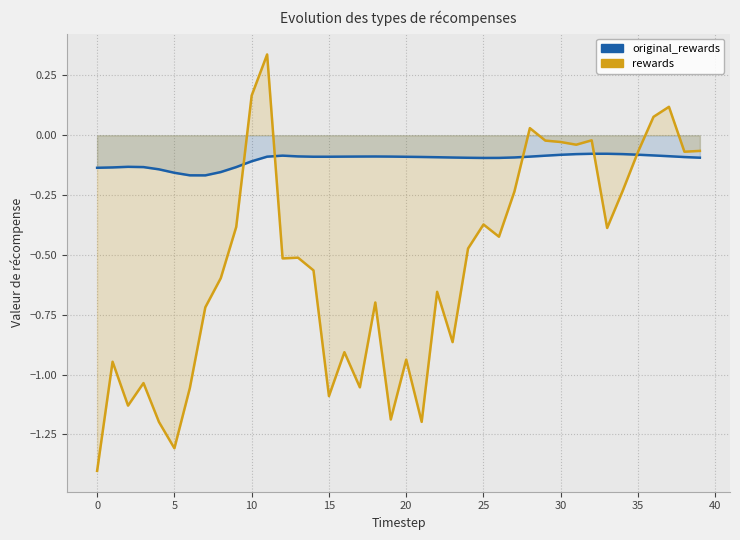

List the series in order of their peak value, lowest first.

original_rewards, rewards